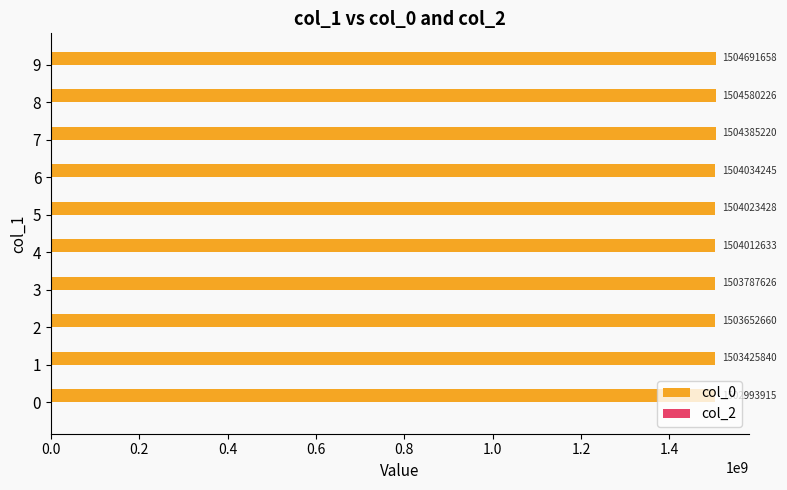

What is the greatest value displayed?

1504691658.5